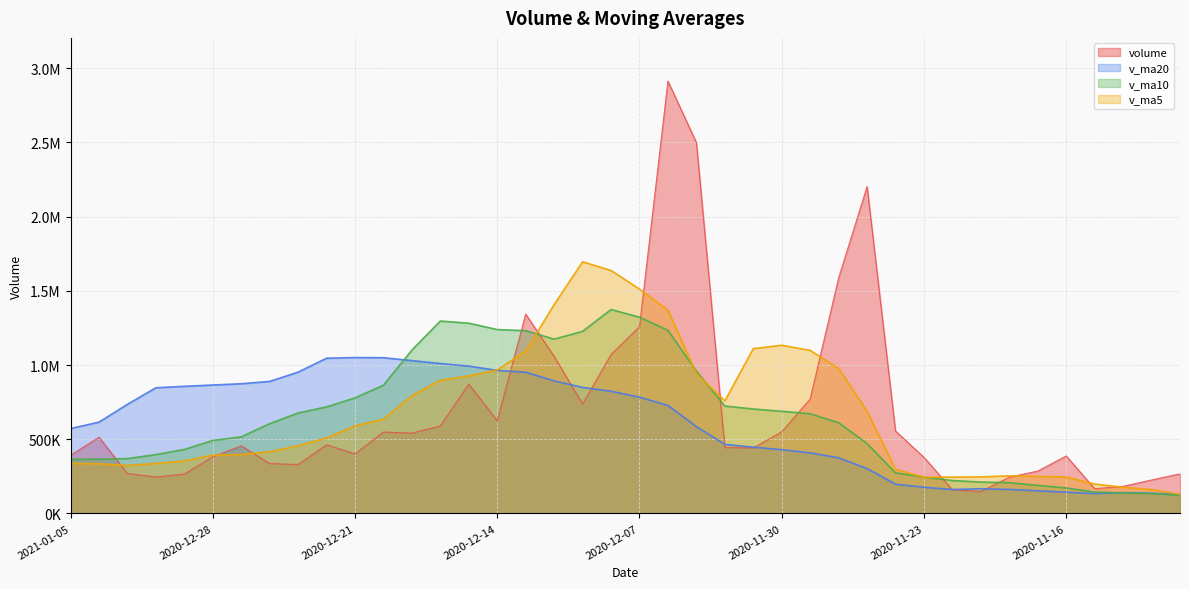

Where is the first local maximum for v_ma20?

2020-12-21